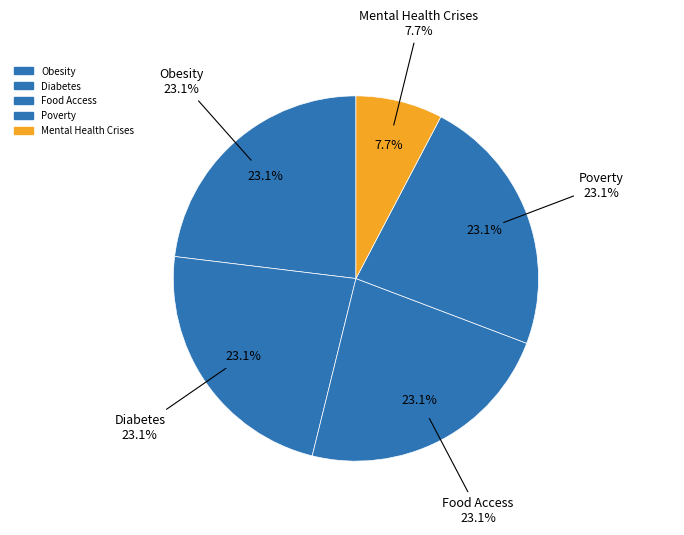

Does Mental Health Crises account for over 50% of the chart?

No